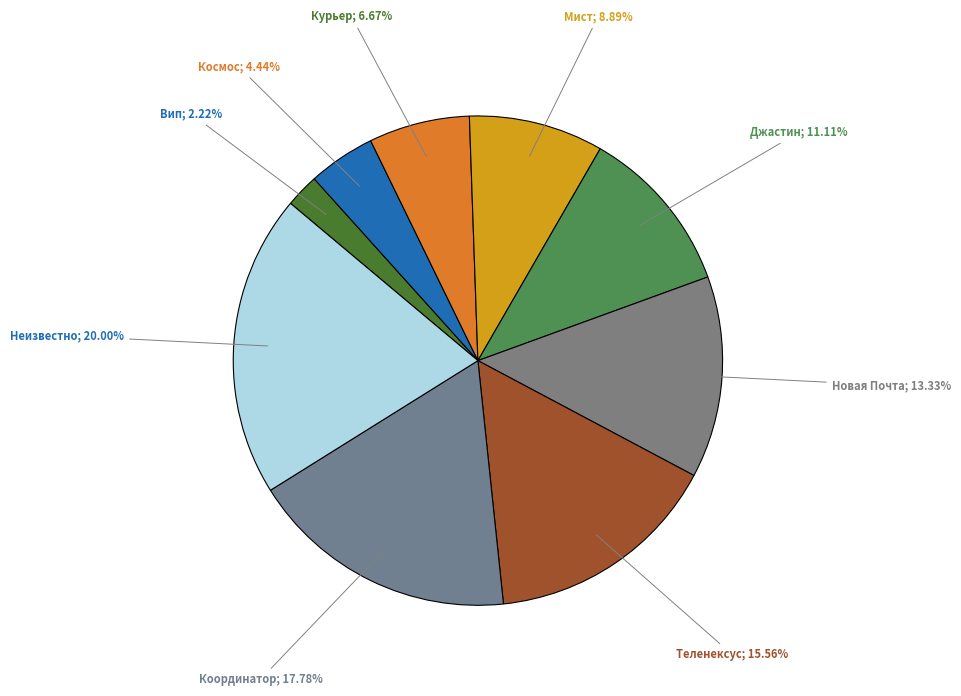

Does any single category account for the majority?

No